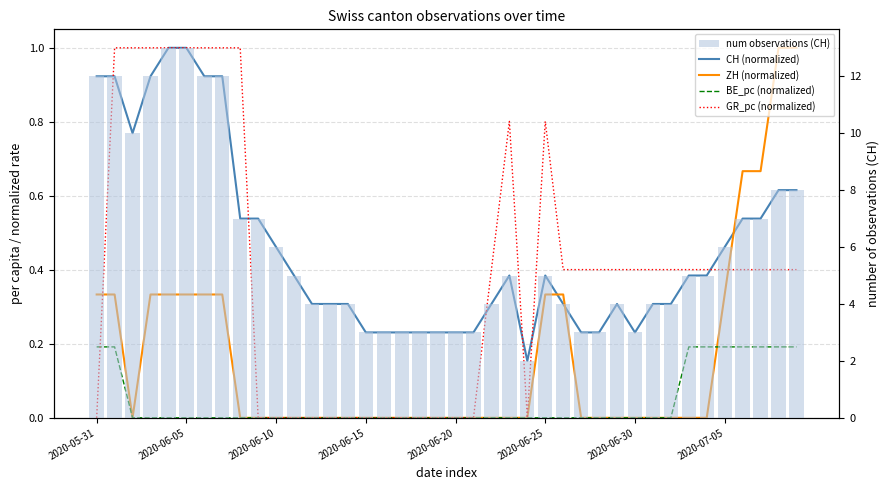

What is the spread (max minus min) of values at 9?

7.0